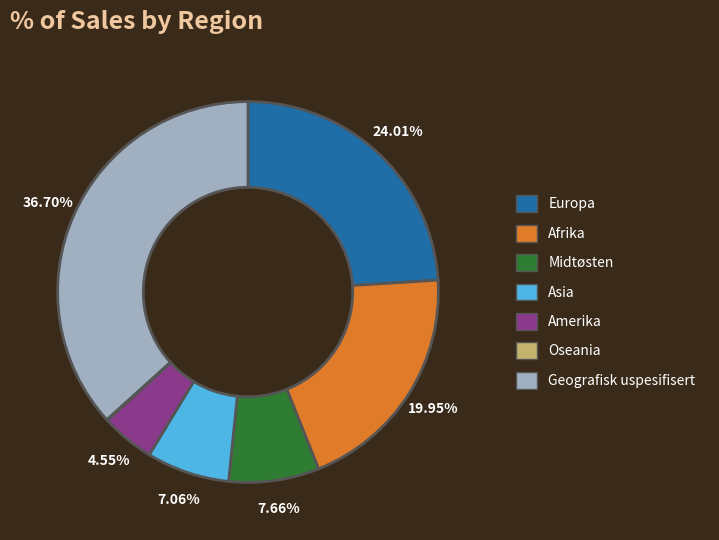

Is it true that Geografisk uspesifisert is 37% of the pie?

True